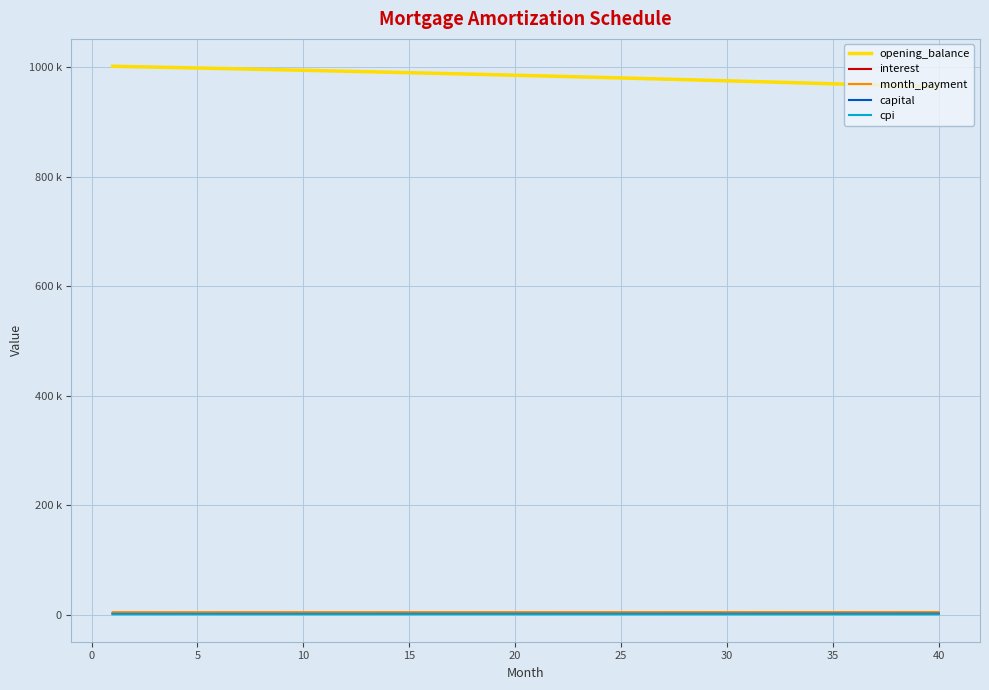

Does the chart display data point markers on the line(s)?

No